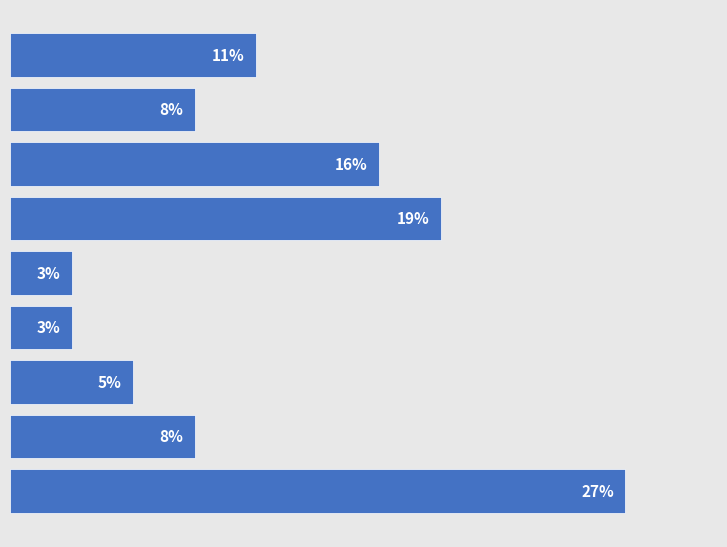

List the labels in order of value, smallest first.

4, 5, 6, 1, 7, 0, 2, 3, 8